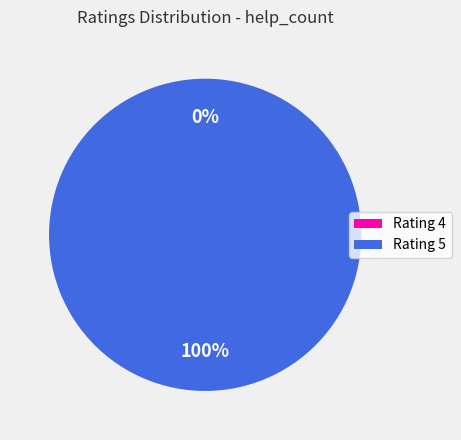

To the nearest percent, what is the difference between the 4 and 5 slice percentages?

100%